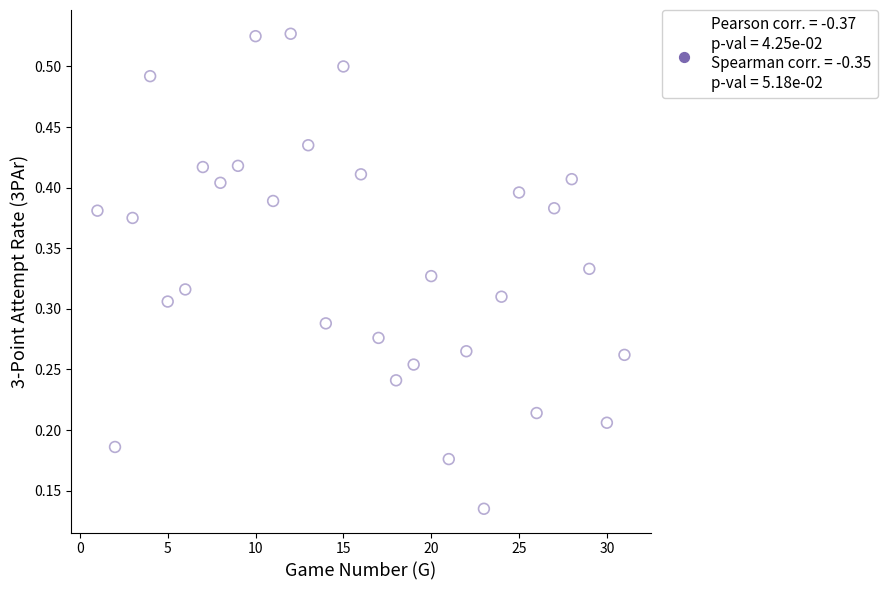

What is the range of X values (max minus min)?

30.0